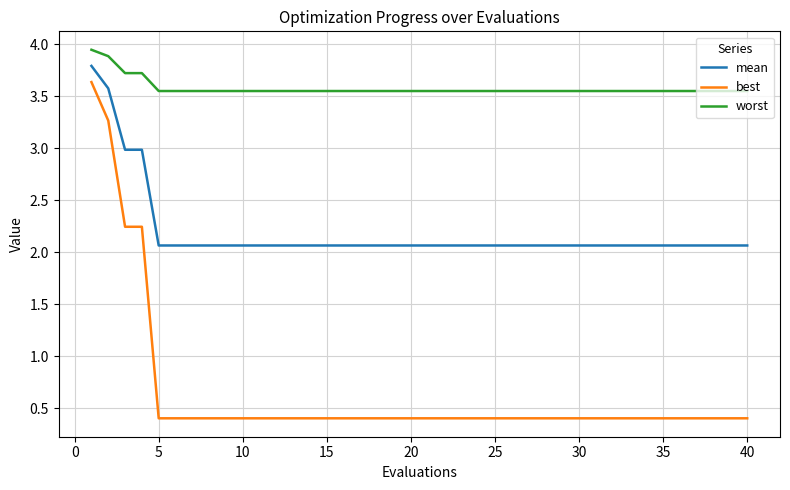

True or false: mean and worst cross at least once.

False